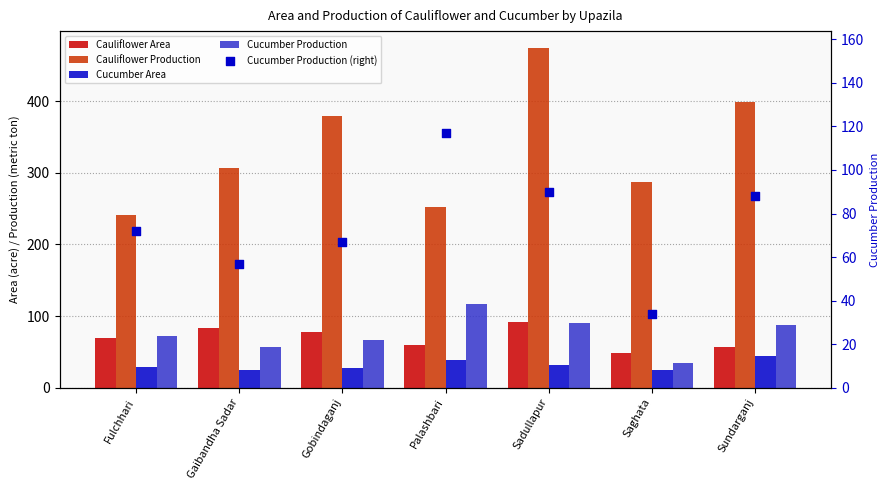

Is the value of Cauliflower Area at Fulchhari greater than the value of Cucumber Production (right) at Saghata?

Yes